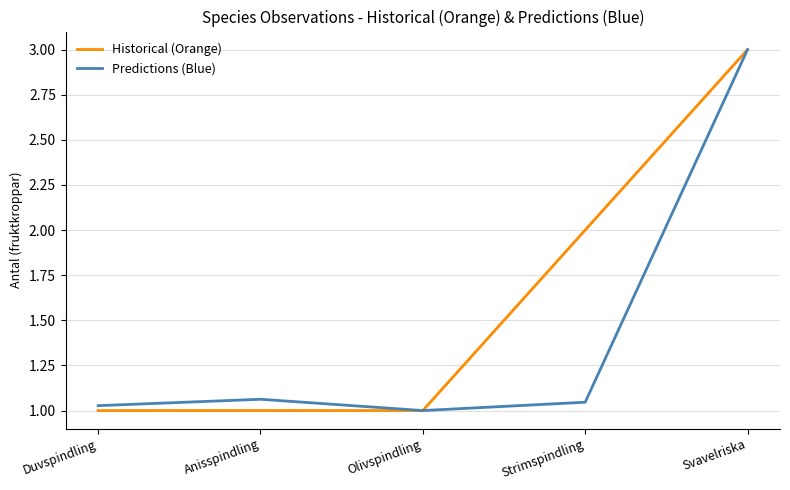

Which label corresponds to the largest value in the chart?

Svavelriska